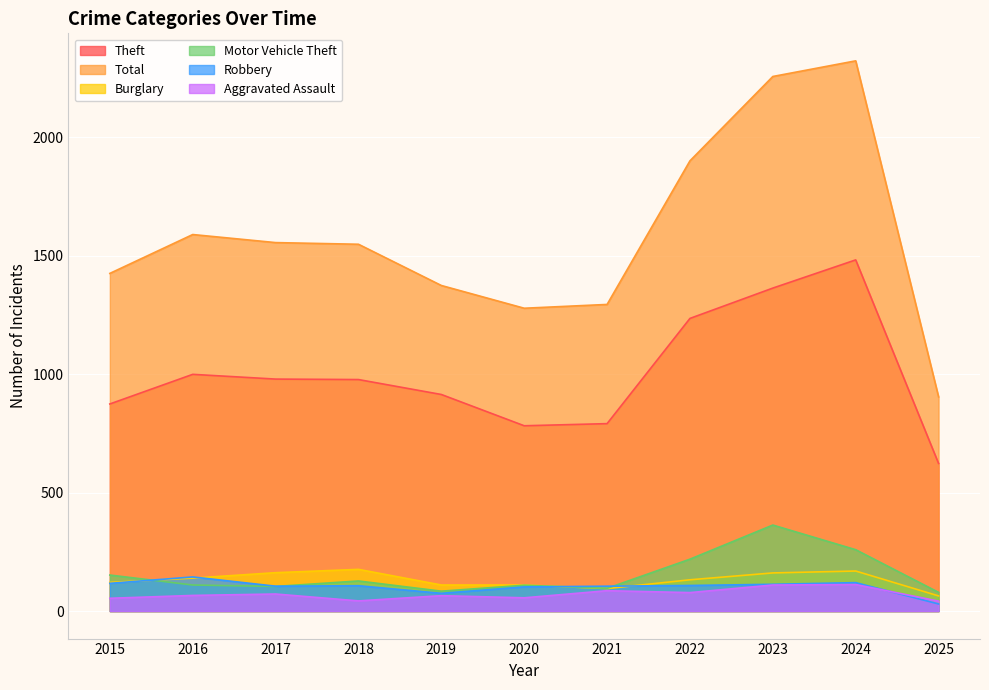

Which series ends up on top after the final intersection of Robbery and Aggravated Assault?

Aggravated Assault